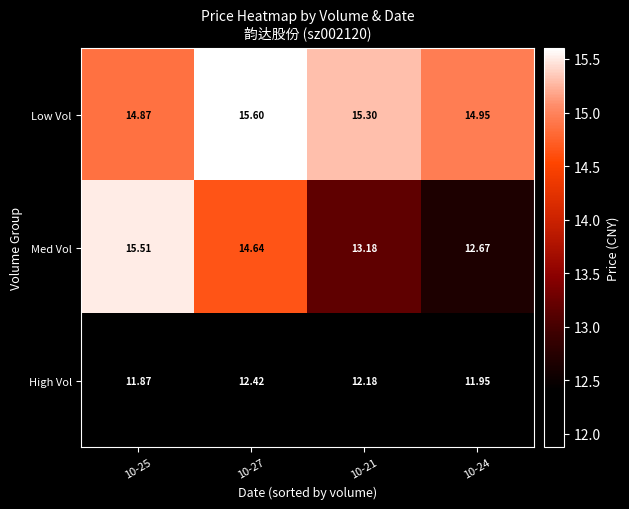

Rank the series by their average value, from lowest to highest.

High Vol, Med Vol, Low Vol